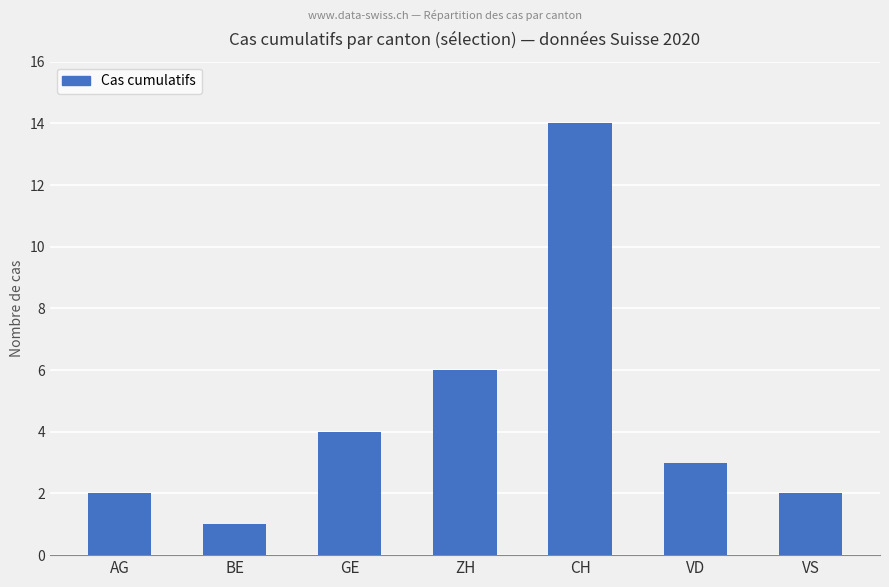

The chart shows a value of 1 at VS. True or false?

False